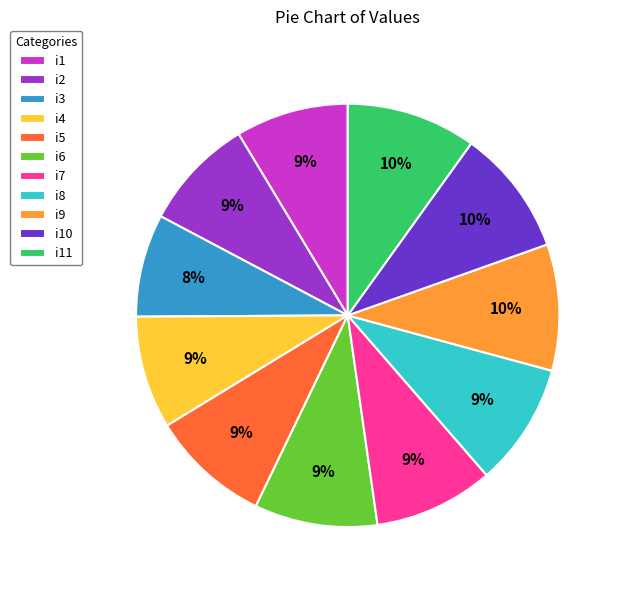

How many slices are in this pie chart?

11